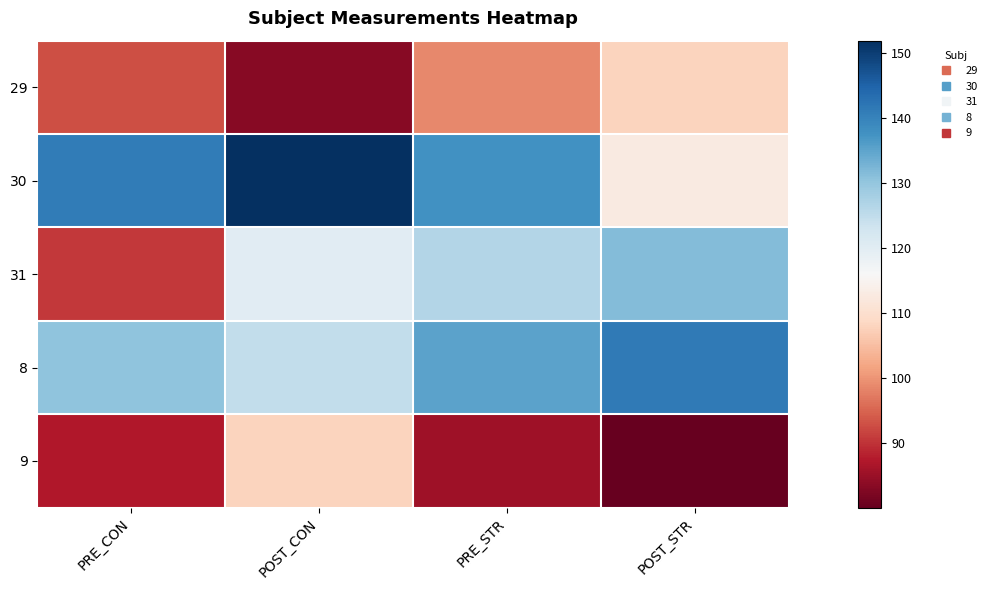

List the series in order of their peak value, lowest first.

9, 29, 31, 8, 30